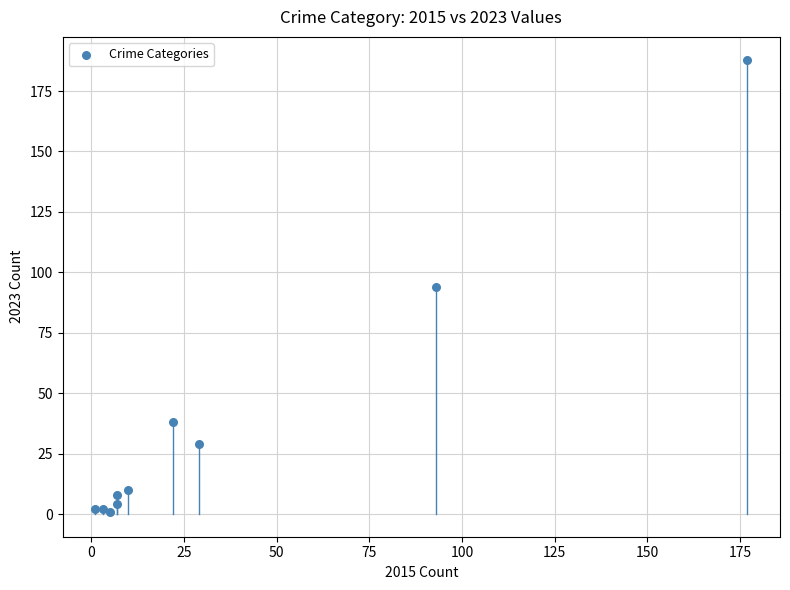

What is the average X value?

35